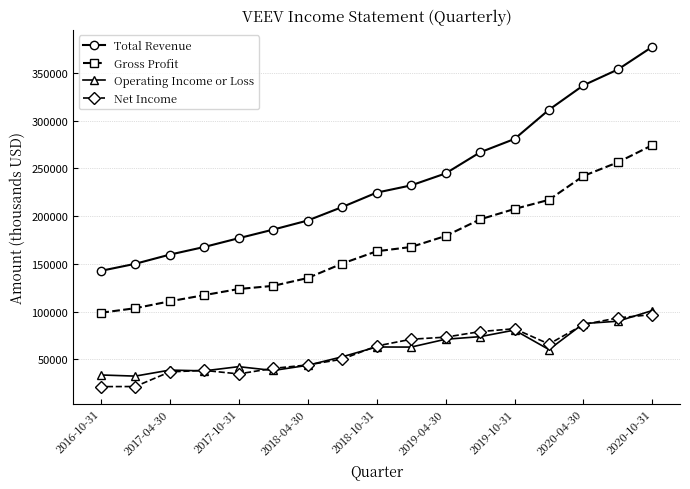

Which series has the largest total across all categories?

Total Revenue